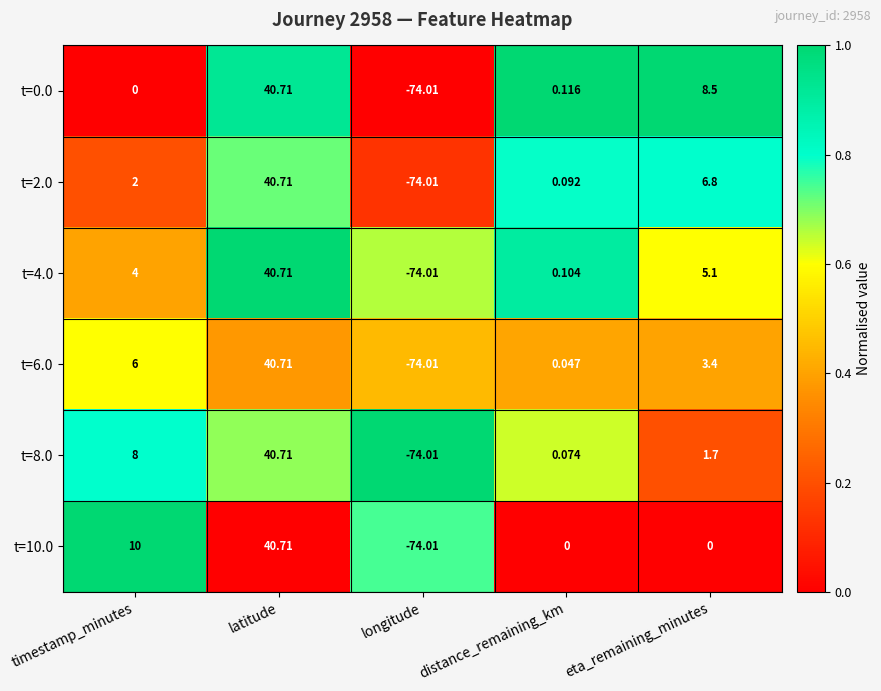

Which label corresponds to the smallest value in the chart?

longitude